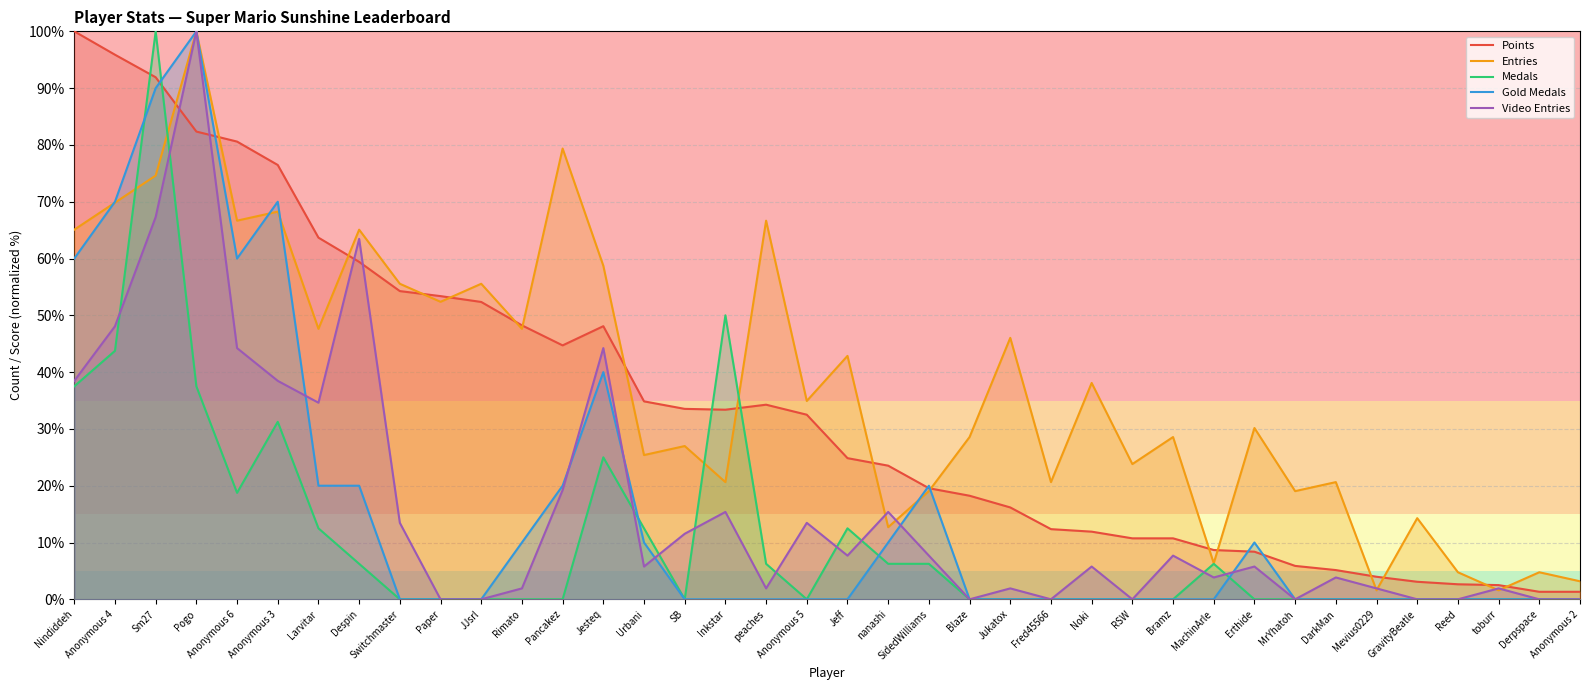

What is the sum of all Entries values?

1447.6